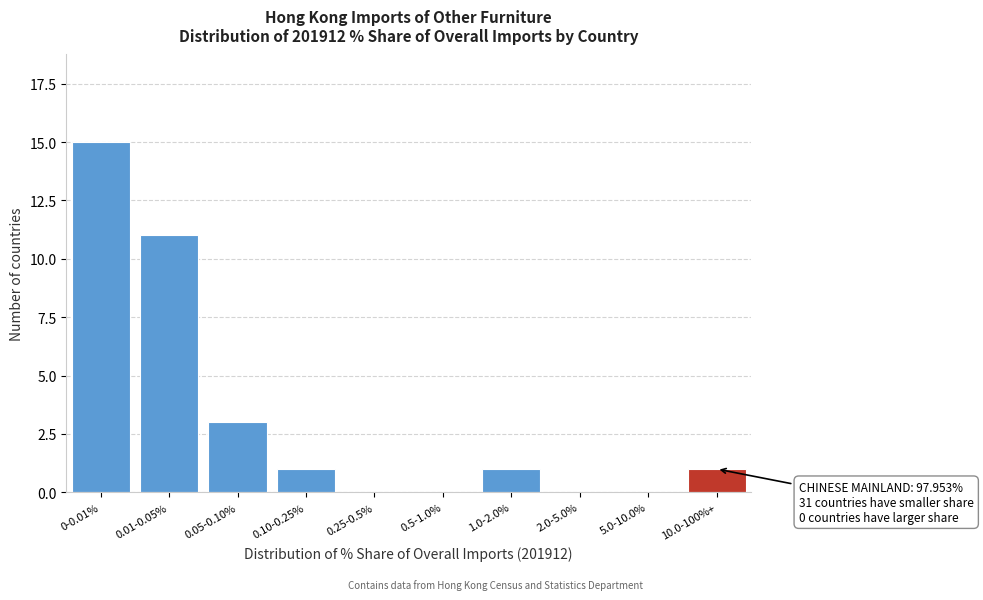

Reading left to right, extract all data points from this chart.

0-0.01%=15	0.01-0.05%=11	0.05-0.10%=3	0.10-0.25%=1	0.25-0.5%=0	0.5-1.0%=0	1.0-2.0%=1	2.0-5.0%=0	5.0-10.0%=0	10.0-100%+=1